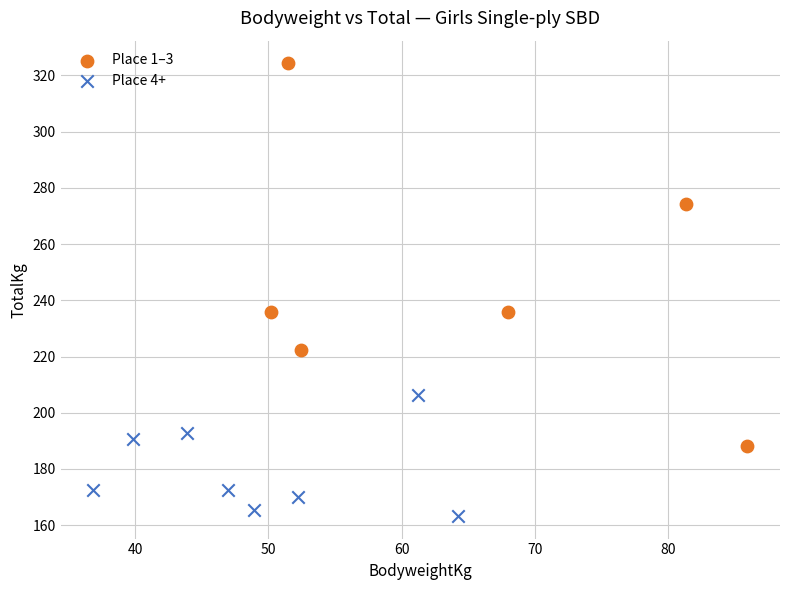

Which series reaches the maximum Y coordinate?

Place 1–3